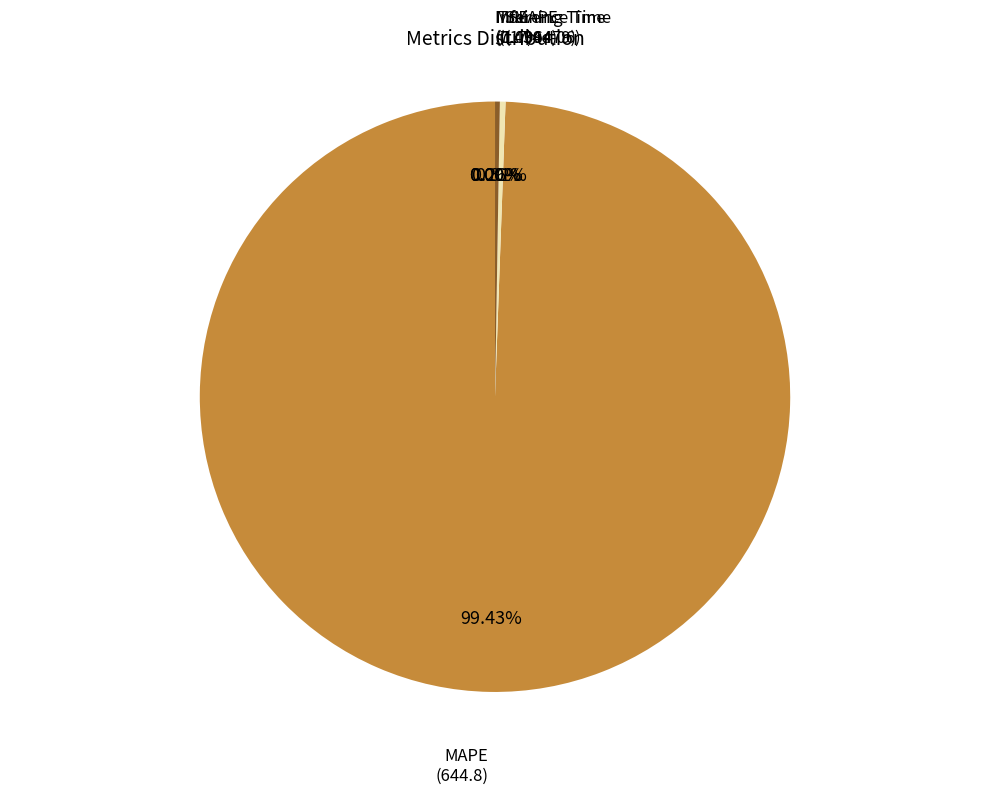

Rank the categories by value from highest to lowest.

MAPE, SMAPE, Training Time, Inference Time, MSE